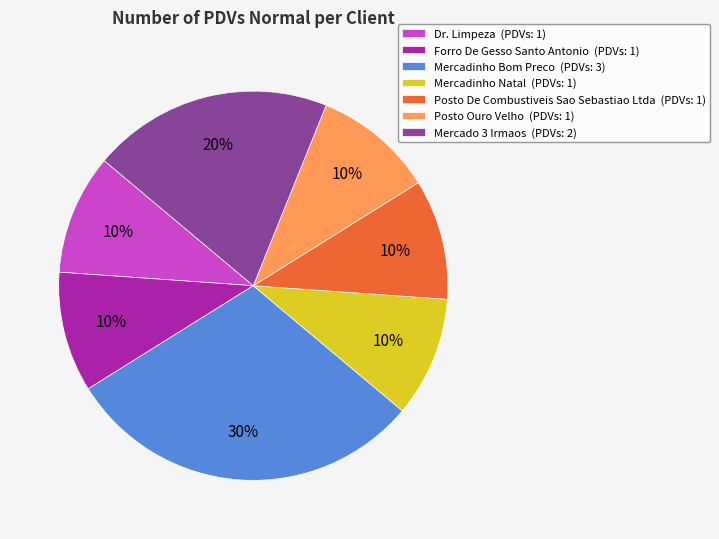

To the nearest percent, what portion does Forro De Gesso Santo Antonio represent?

10%